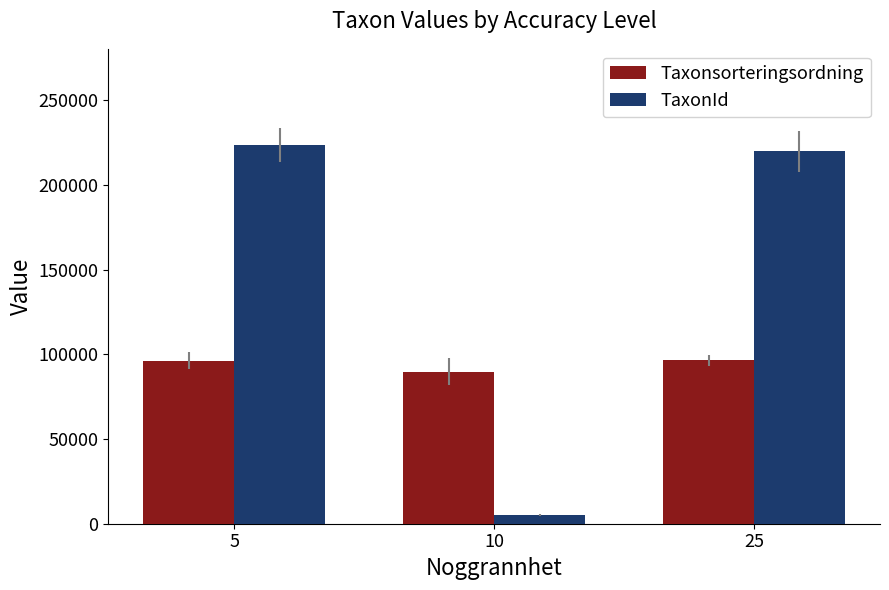

True or false: Taxonsorteringsordning has a value of 89794 at 10.

True